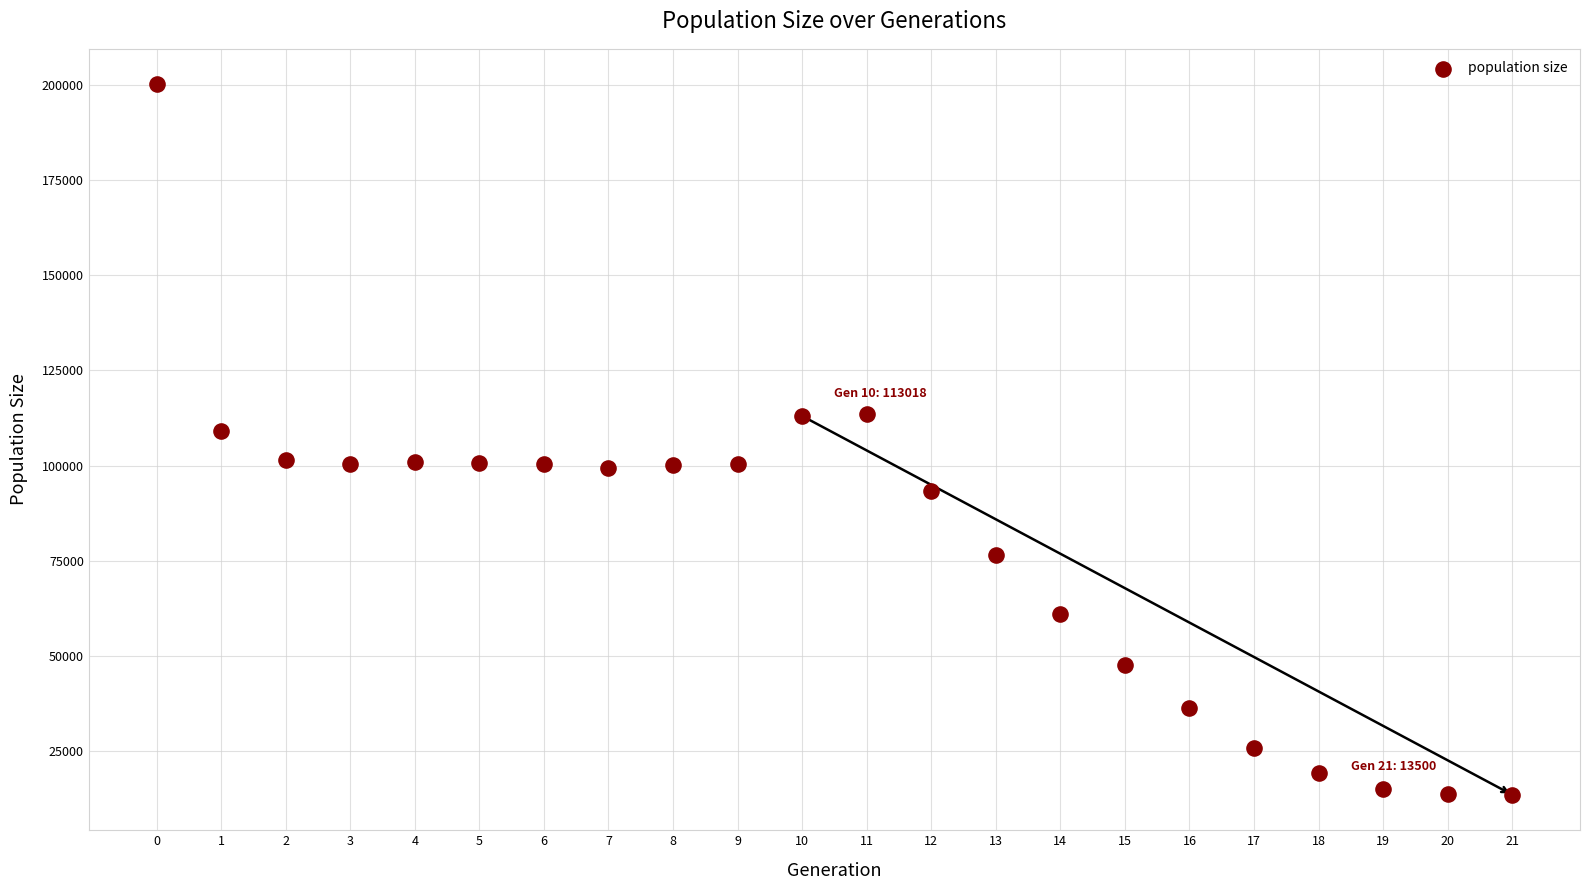

What is the range of Y values (max minus min)?

186655